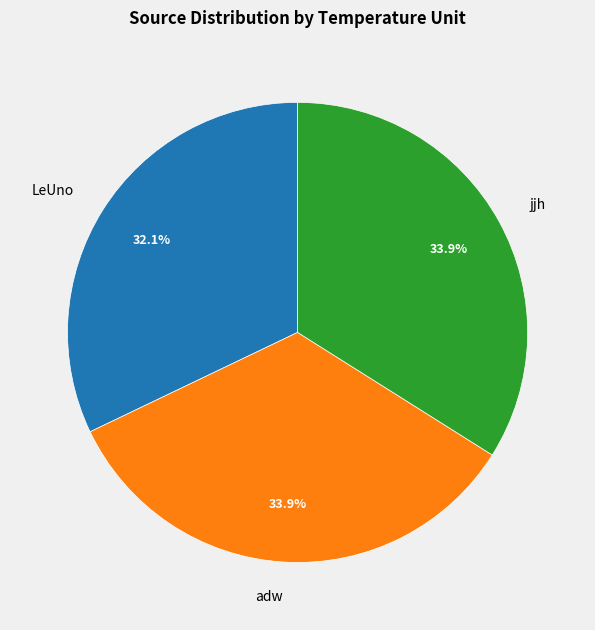

Between jjh and LeUno, which is larger?

jjh